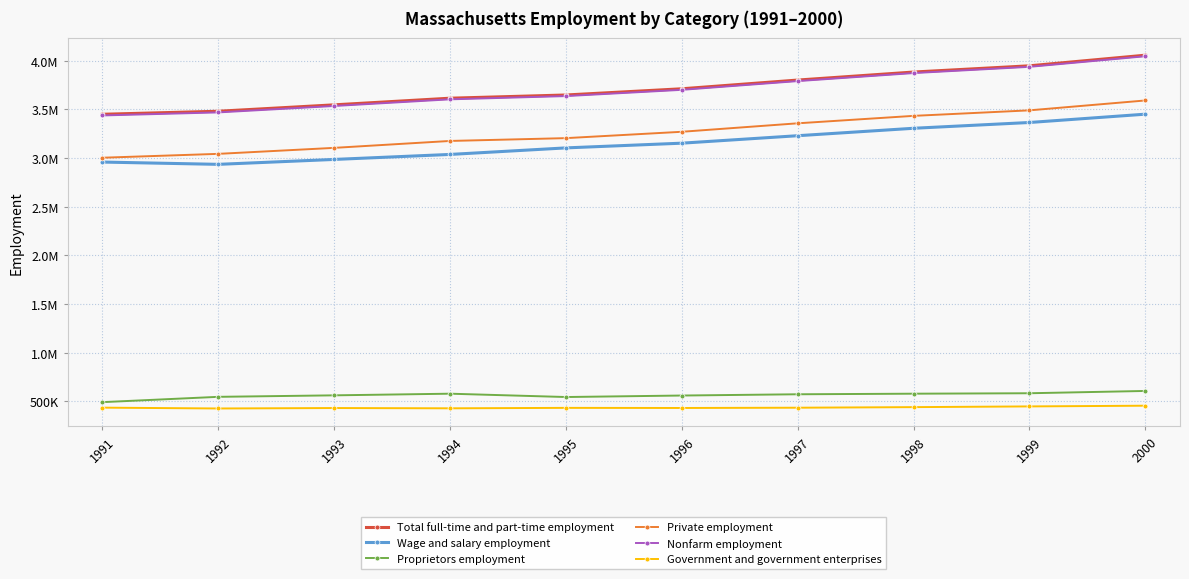

What are all the series names shown in the legend?

Total full-time and part-time employment, Wage and salary employment, Proprietors employment, Private employment, Nonfarm employment, Government and government enterprises